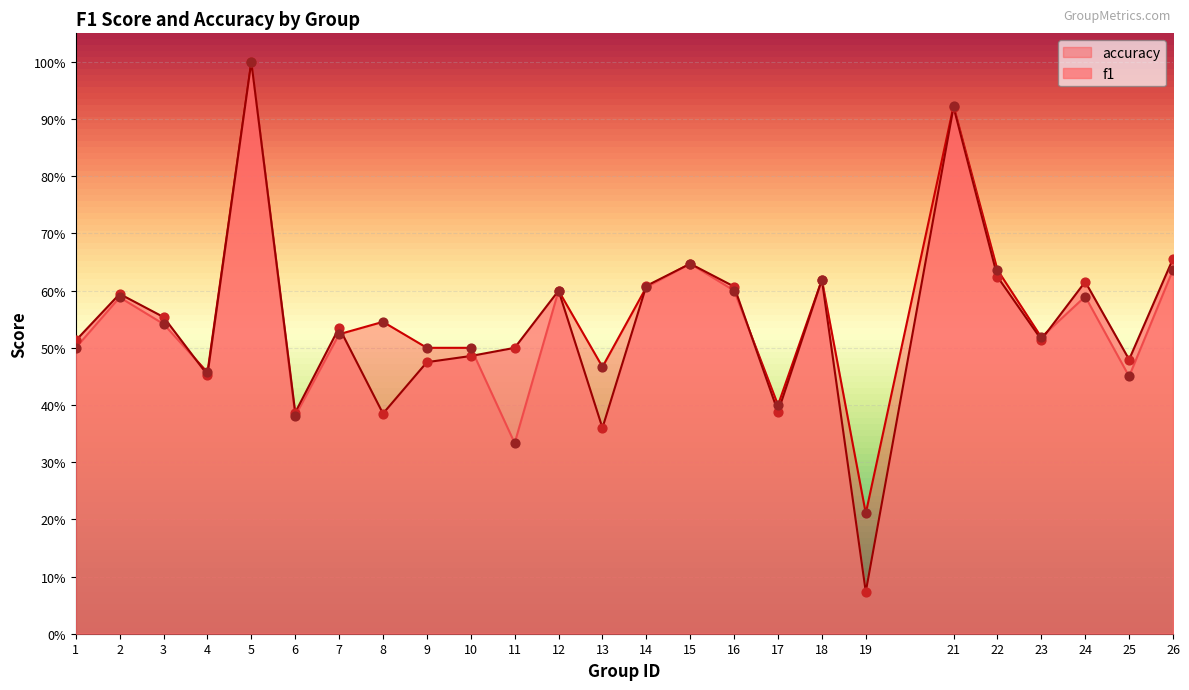

Which series reaches the minimum Y coordinate?

f1